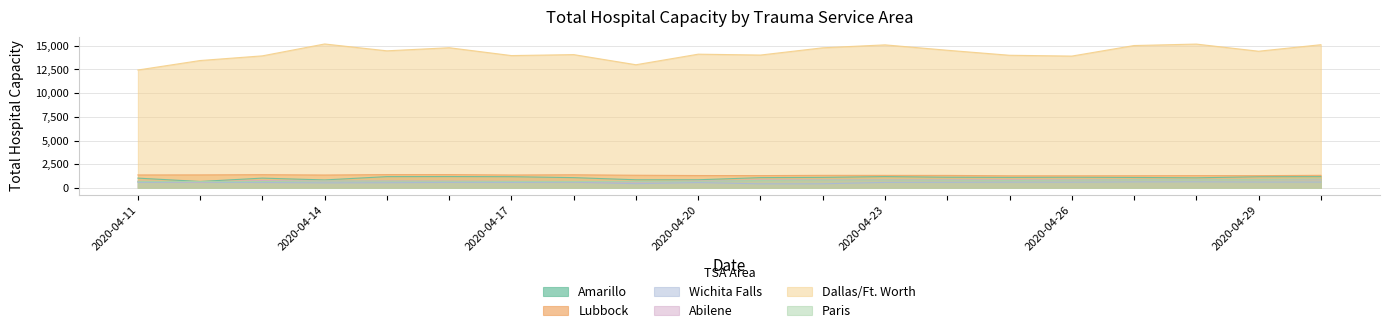

Which series has the widest spread of values?

Dallas/Ft. Worth